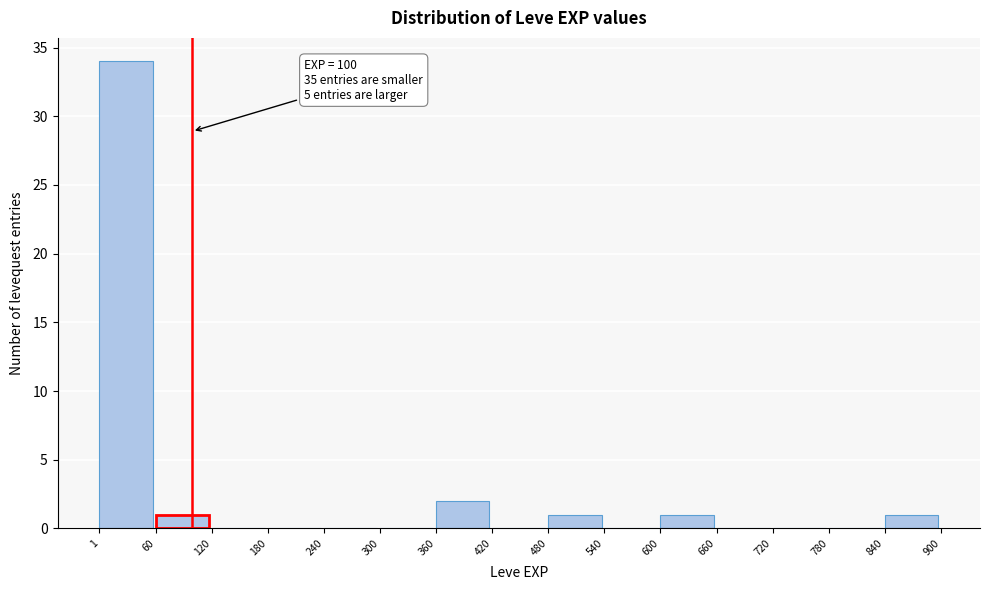

Over which range of the x-axis is the bar tallest?

1 to 60